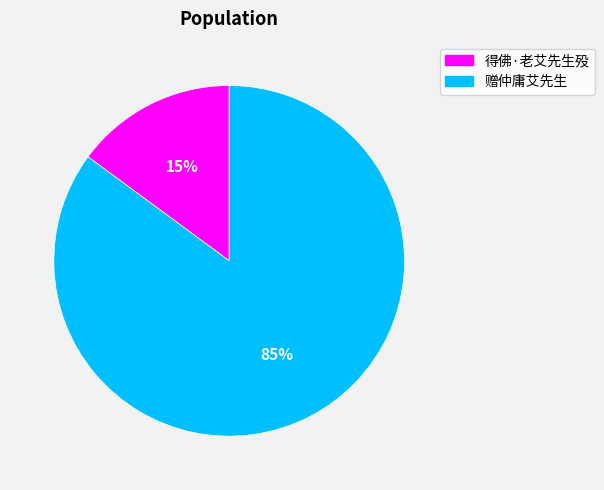

Which category has the biggest portion of the pie?

赠仲庸艾先生